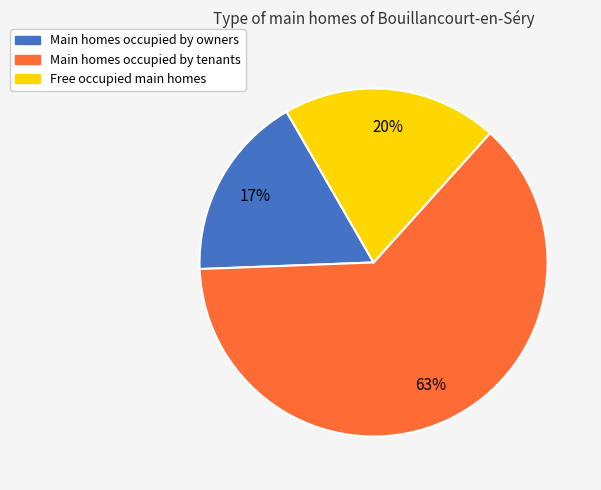

What is the smallest slice in the pie chart?

Main homes occupied by owners